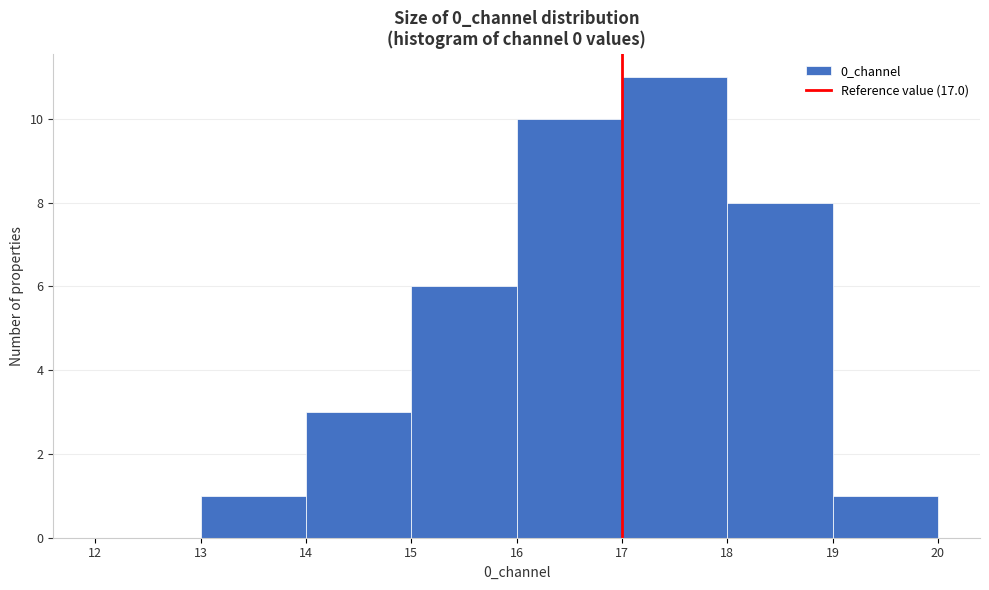

What is the height of the bar covering 14 to 15 on the x-axis? The values are not printed on the chart, so give them approximately, as read against the axis.

3